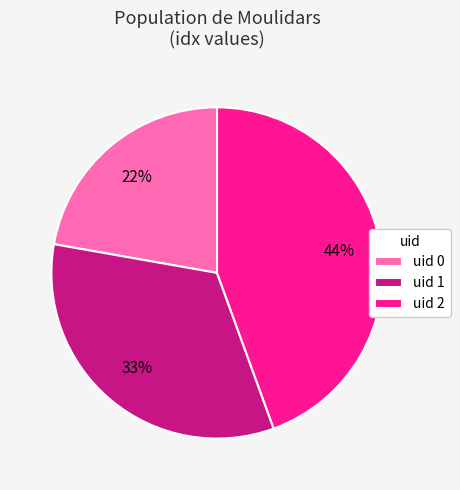

To the nearest percent, what portion does uid 0 represent?

22%